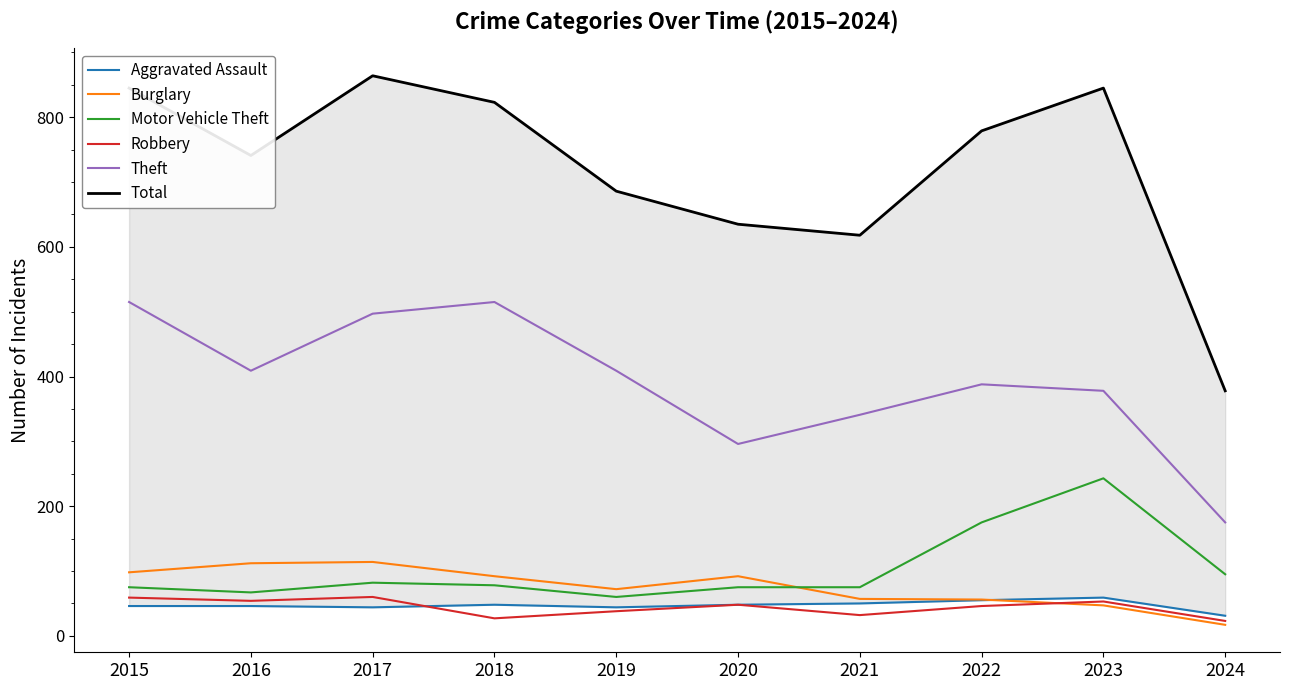

What is the value of the Motor Vehicle Theft point at the 7th from the left?

75